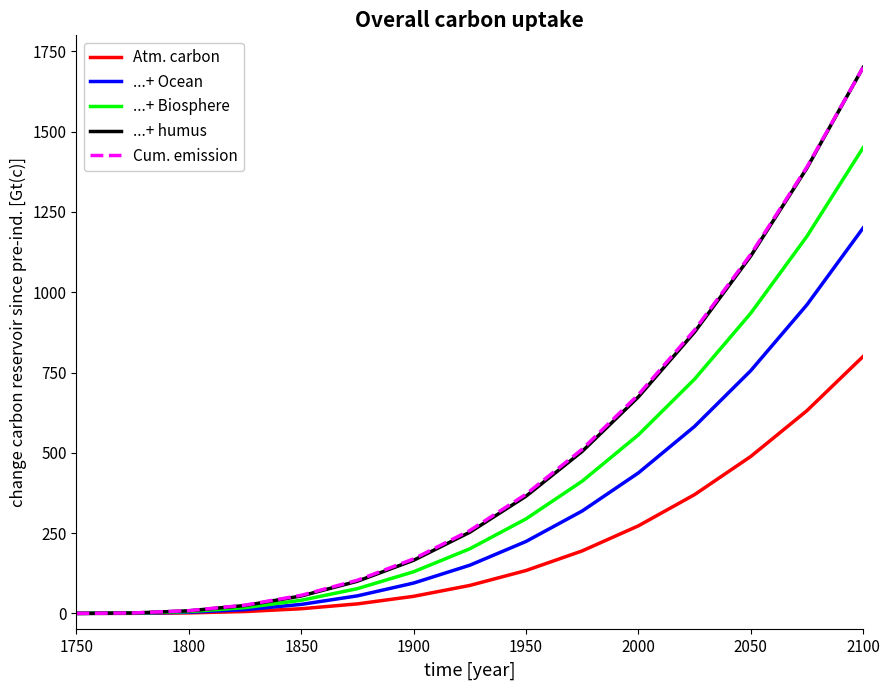

What is the maximum value shown in the chart?

1700.0